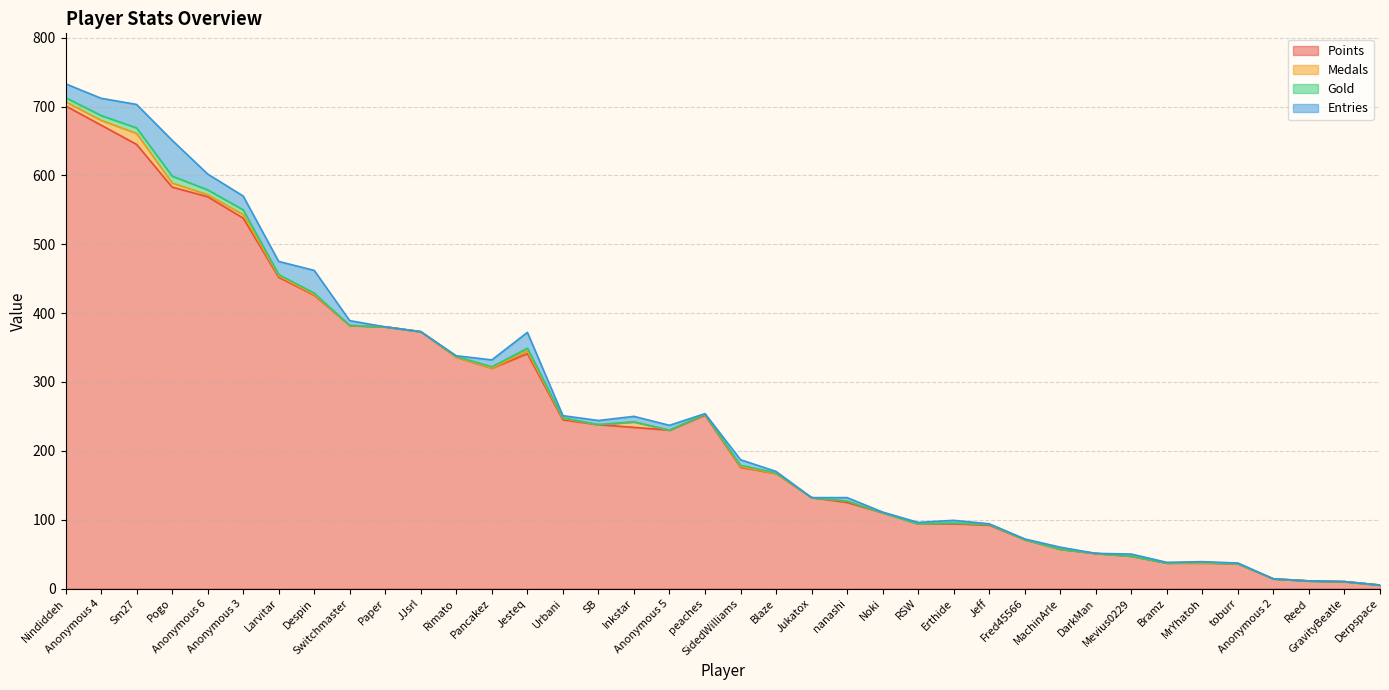

Rank the series by their maximum value, from lowest to highest.

Gold, Medals, Entries, Points